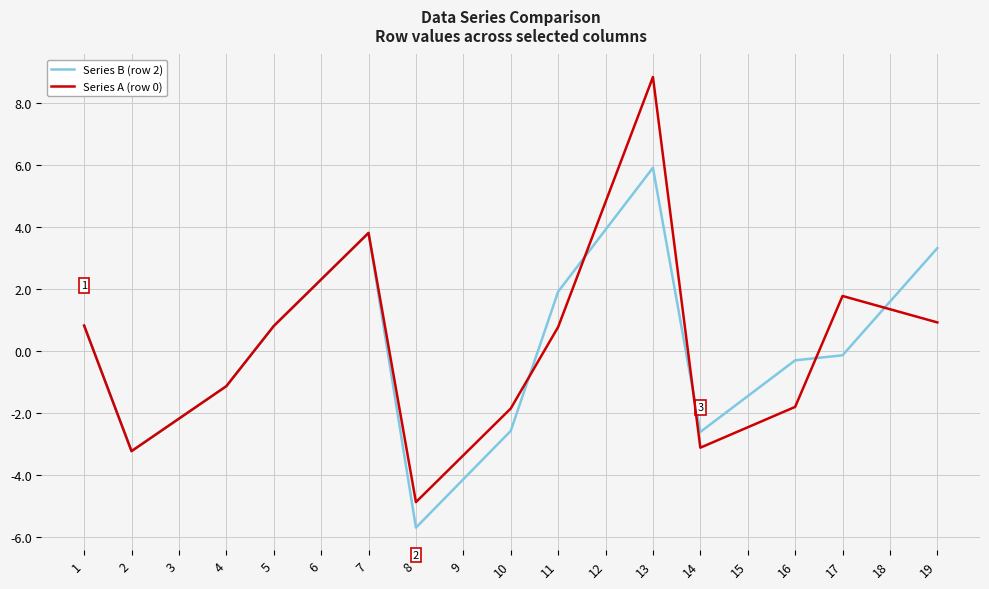

Which category has the highest value in the Series A (row 0) series?

13